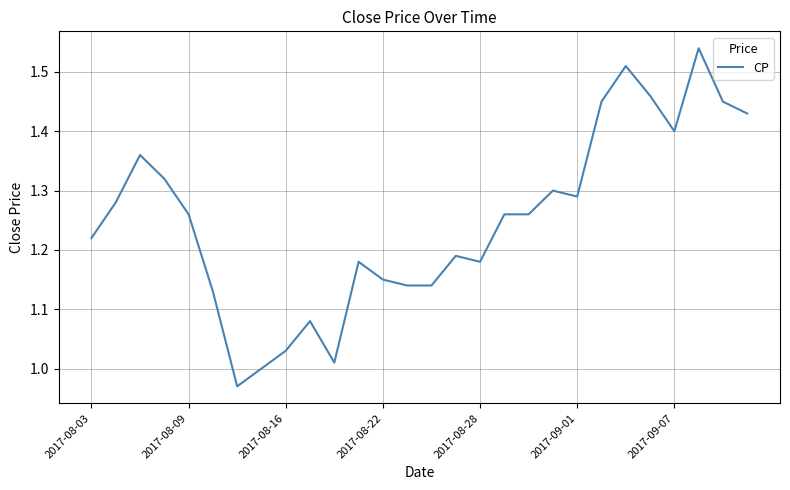

What is the difference between the maximum and minimum values?

0.6